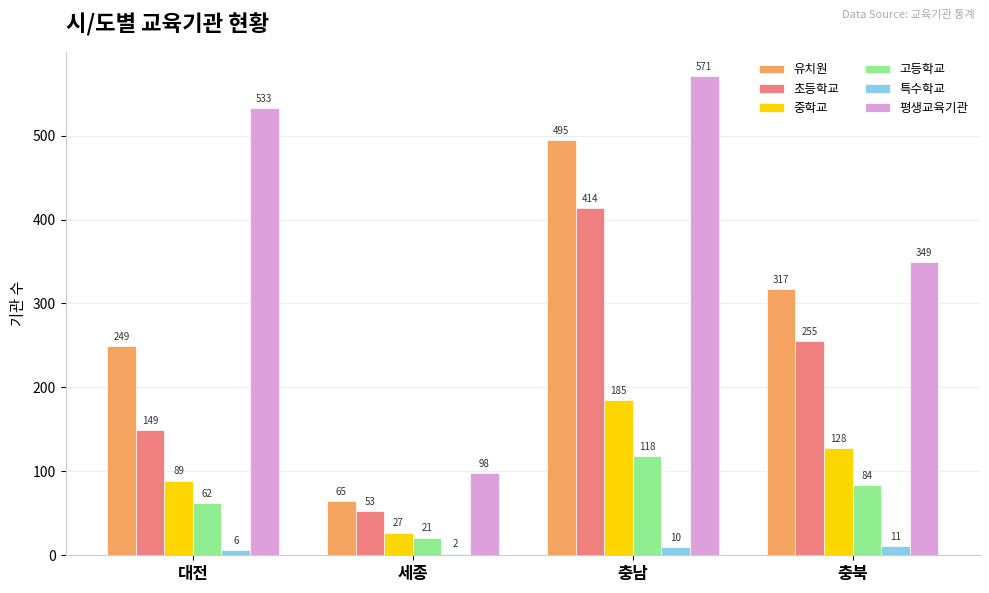

Reading right to left, extract all data points from this chart.

유치원: 317	495	65	249
초등학교: 255	414	53	149
중학교: 128	185	27	89
고등학교: 84	118	21	62
특수학교: 11	10	2	6
평생교육기관: 349	571	98	533